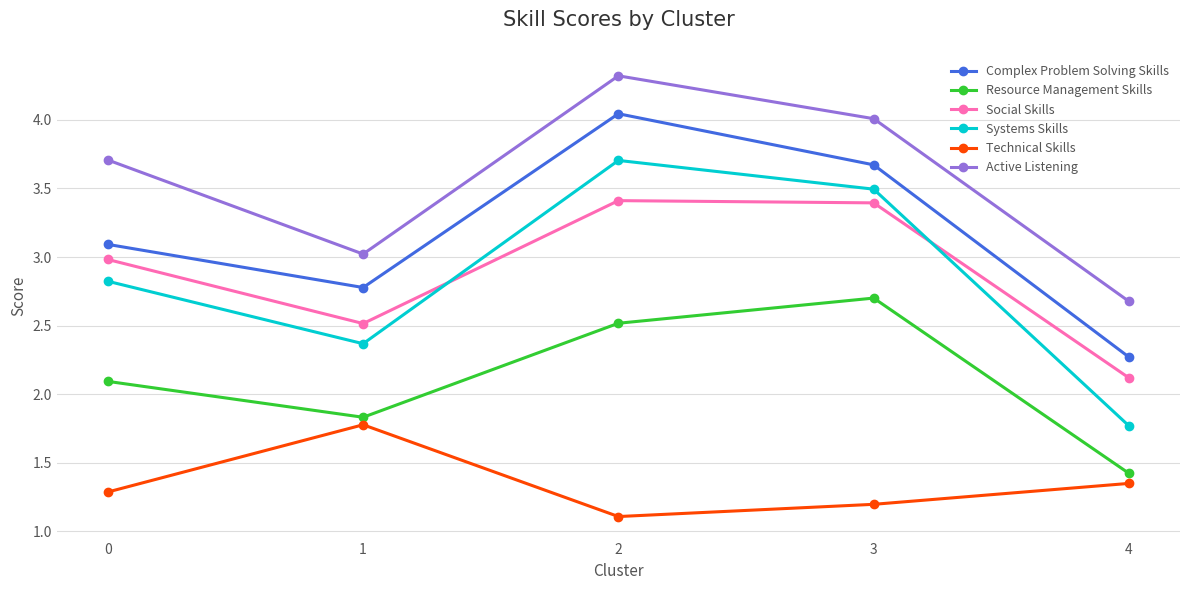

Which category has the lowest value in the Resource Management Skills series?

4